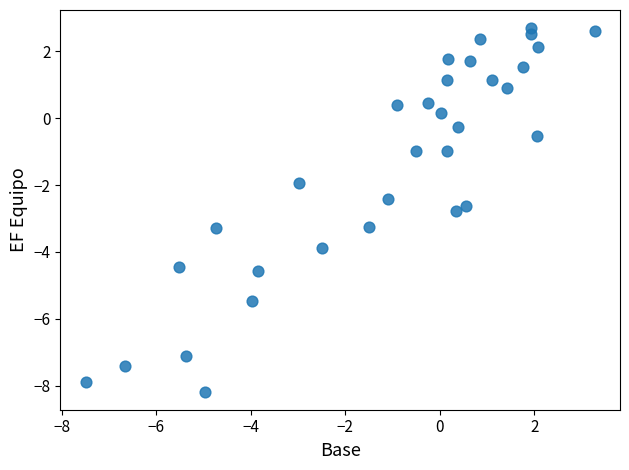

What is the range of X values (max minus min)?

10.8